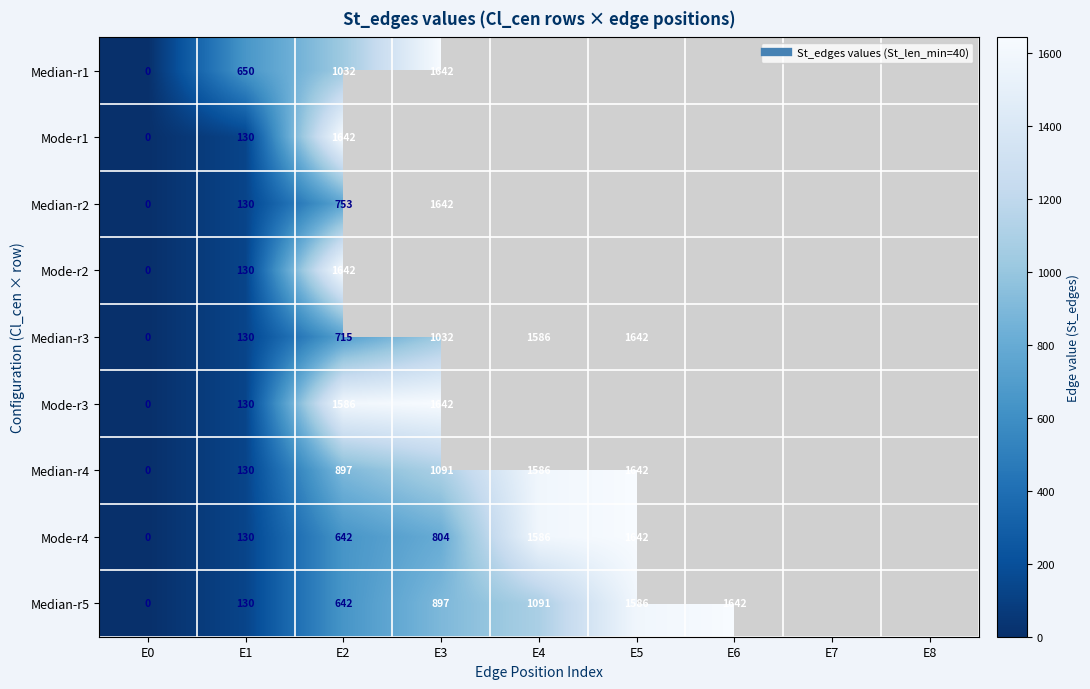

What is the difference between the maximum and minimum values in the Mode-r4 series?

1642.0